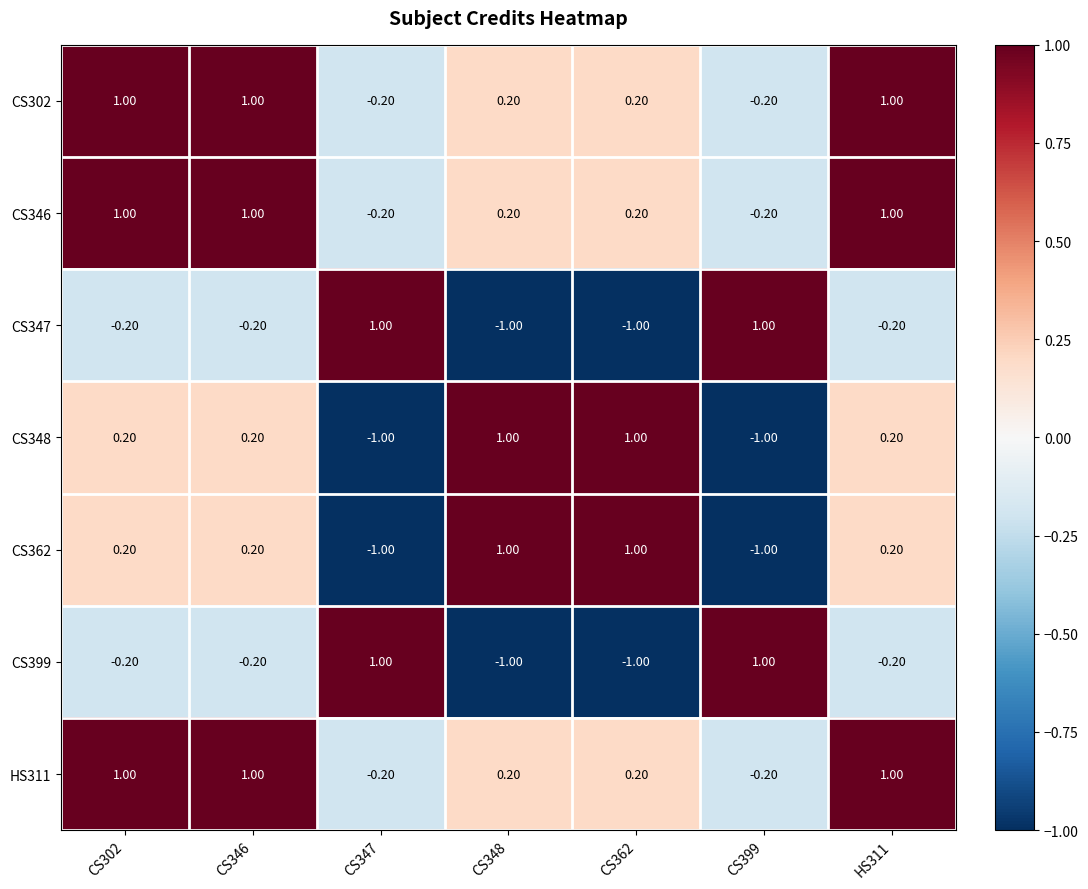

What is the difference between the highest and lowest values at CS348?

2.0